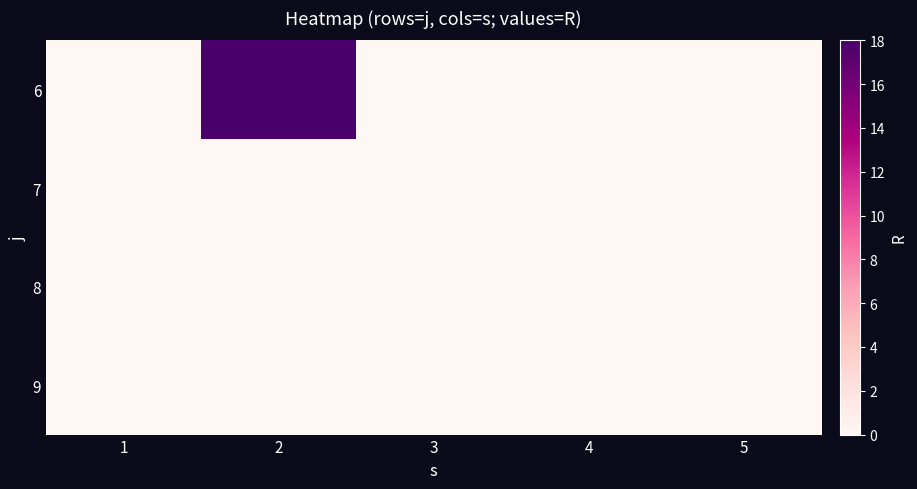

Reading left to right, list all the values displayed in this chart.

6: 1=0	2=18	3=0	4=0	5=0
7: 1=0	2=0	3=0	4=0	5=0
8: 1=0	2=0	3=0	4=0	5=0
9: 1=0	2=0	3=0	4=0	5=0